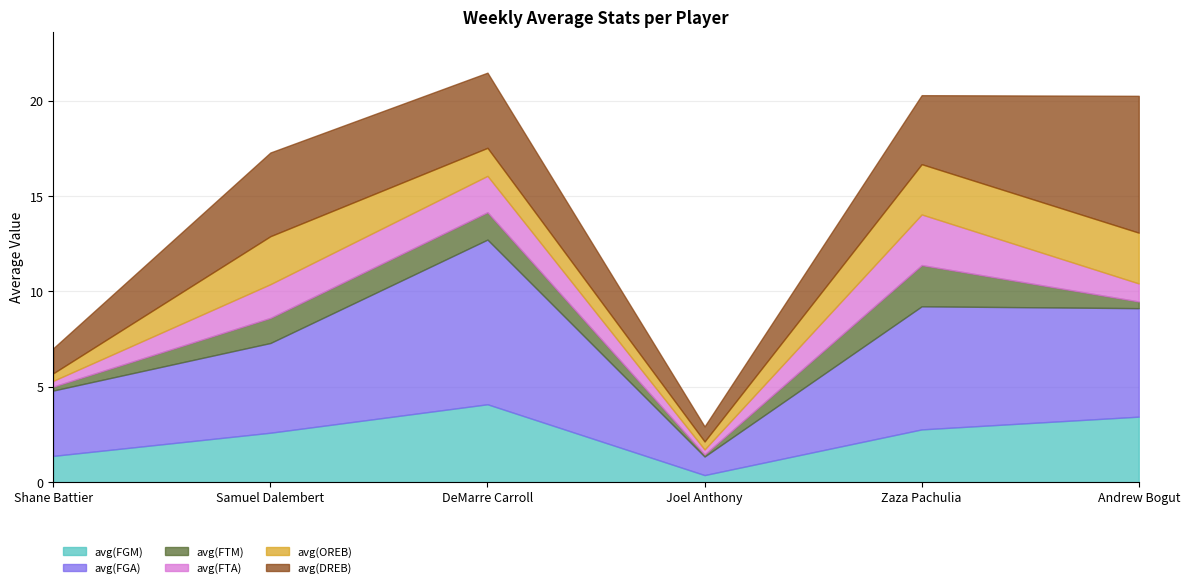

What is the total value across all series at Shane Battier?

7.0